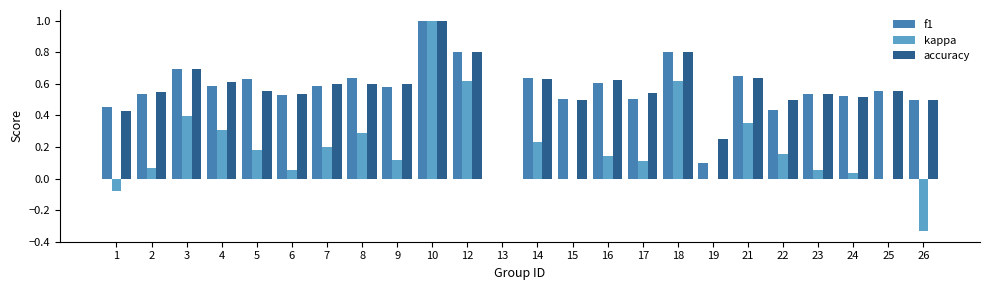

Which label corresponds to the largest value in the chart?

10